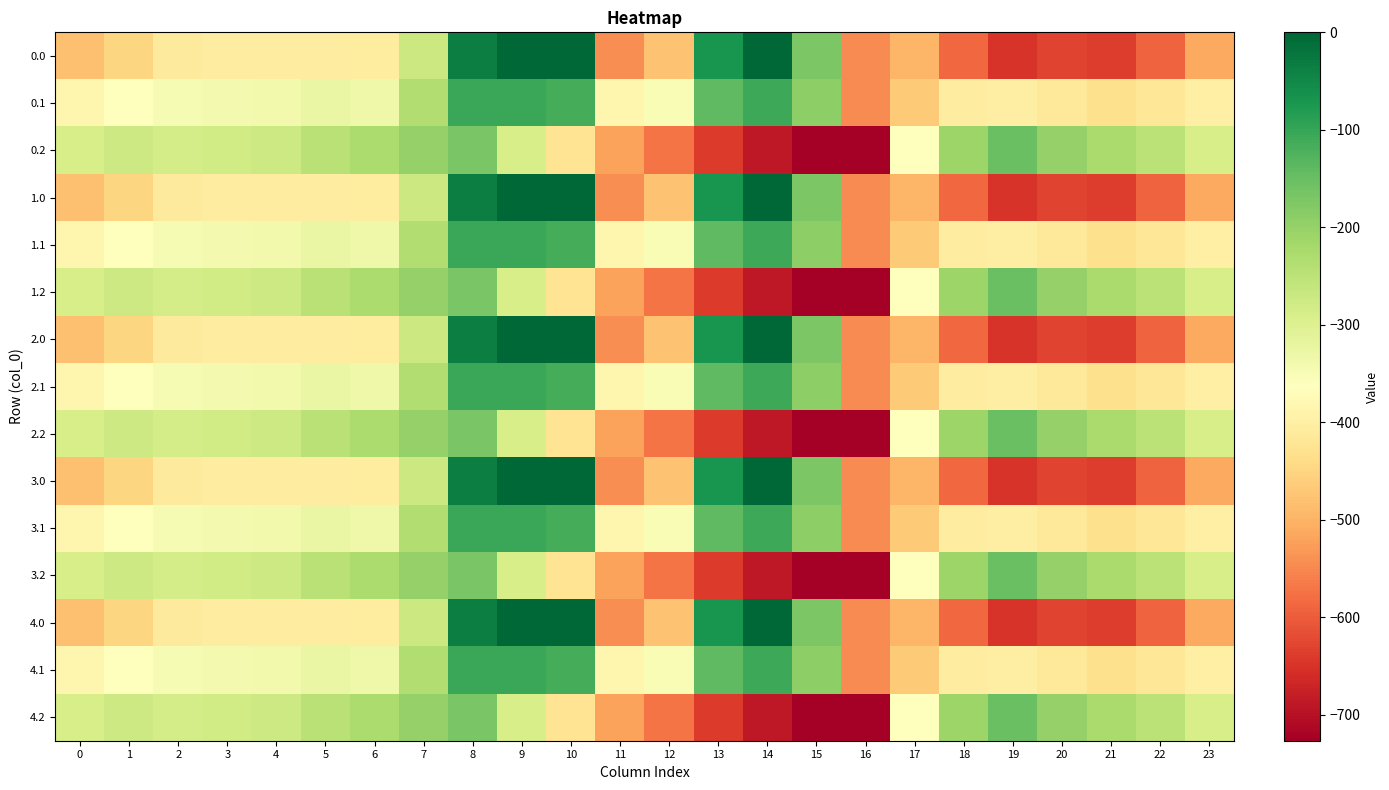

List the series in order of their peak value, lowest first.

0.2, 1.2, 2.2, 3.2, 4.2, 0.1, 1.1, 2.1, 3.1, 4.1, 0.0, 1.0, 2.0, 3.0, 4.0